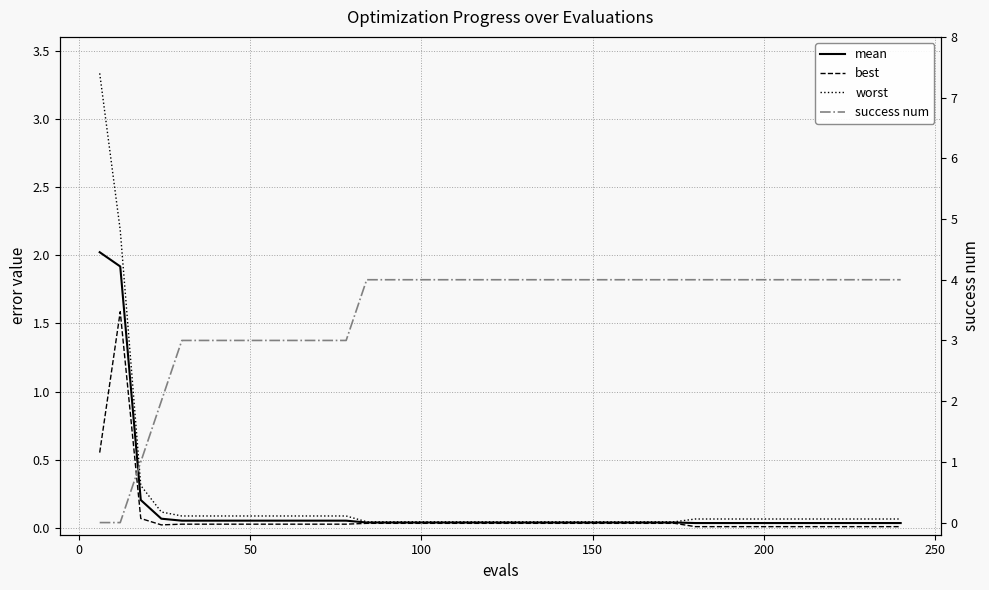

Reading left to right, list all the values displayed in this chart.

mean: 2.0	1.9	0.2	0.1	0.1	0.1	0.1	0.1	0.1	0.1	0.1	0.1	0.1	0.0	0.0	0.0	0.0	0.0	0.0	0.0	0.0	0.0	0.0	0.0	0.0	0.0	0.0	0.0	0.0	0.0	0.0	0.0	0.0	0.0	0.0	0.0	0.0	0.0	0.0	0.0
best: 0.6	1.6	0.1	0.0	0.0	0.0	0.0	0.0	0.0	0.0	0.0	0.0	0.0	0.0	0.0	0.0	0.0	0.0	0.0	0.0	0.0	0.0	0.0	0.0	0.0	0.0	0.0	0.0	0.0	0.0	0.0	0.0	0.0	0.0	0.0	0.0	0.0	0.0	0.0	0.0
worst: 3.3	2.2	0.3	0.1	0.1	0.1	0.1	0.1	0.1	0.1	0.1	0.1	0.1	0.0	0.0	0.0	0.0	0.0	0.0	0.0	0.0	0.0	0.0	0.0	0.0	0.0	0.0	0.0	0.0	0.1	0.1	0.1	0.1	0.1	0.1	0.1	0.1	0.1	0.1	0.1
success num: 0.0	0.0	1.0	2.0	3.0	3.0	3.0	3.0	3.0	3.0	3.0	3.0	3.0	4.0	4.0	4.0	4.0	4.0	4.0	4.0	4.0	4.0	4.0	4.0	4.0	4.0	4.0	4.0	4.0	4.0	4.0	4.0	4.0	4.0	4.0	4.0	4.0	4.0	4.0	4.0